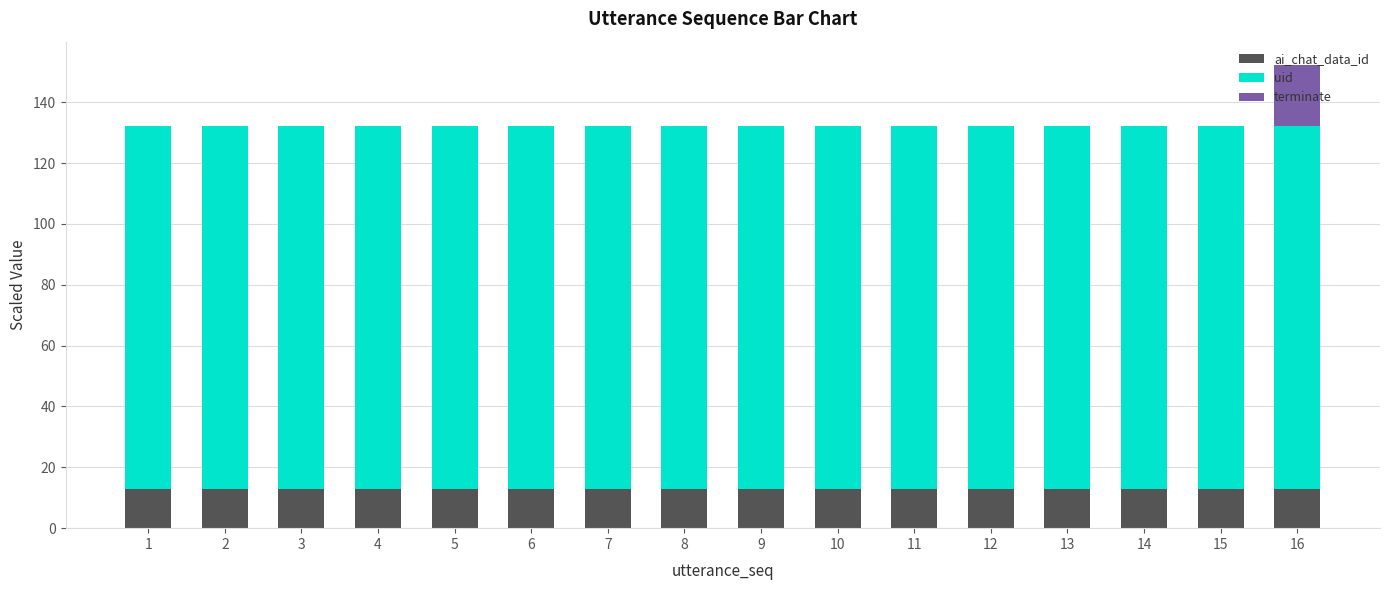

True or false: ai_chat_data_id has a value of 13.0 at 11.

True